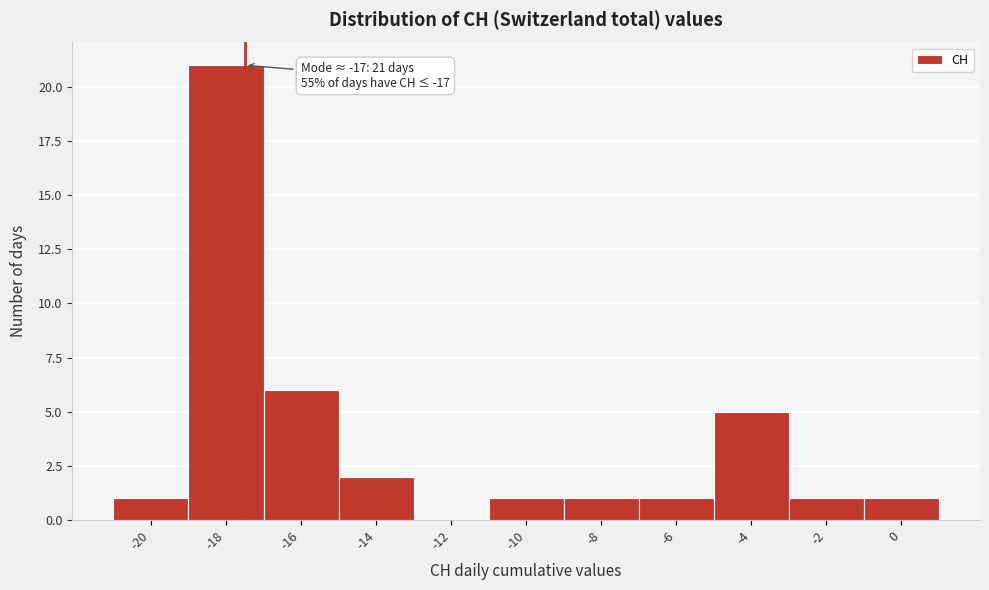

Reading left to right, list all the values displayed in this chart.

-20=1	-18=21	-16=6	-14=2	-12=0	-10=1	-8=1	-6=1	-4=5	-2=1	0=1